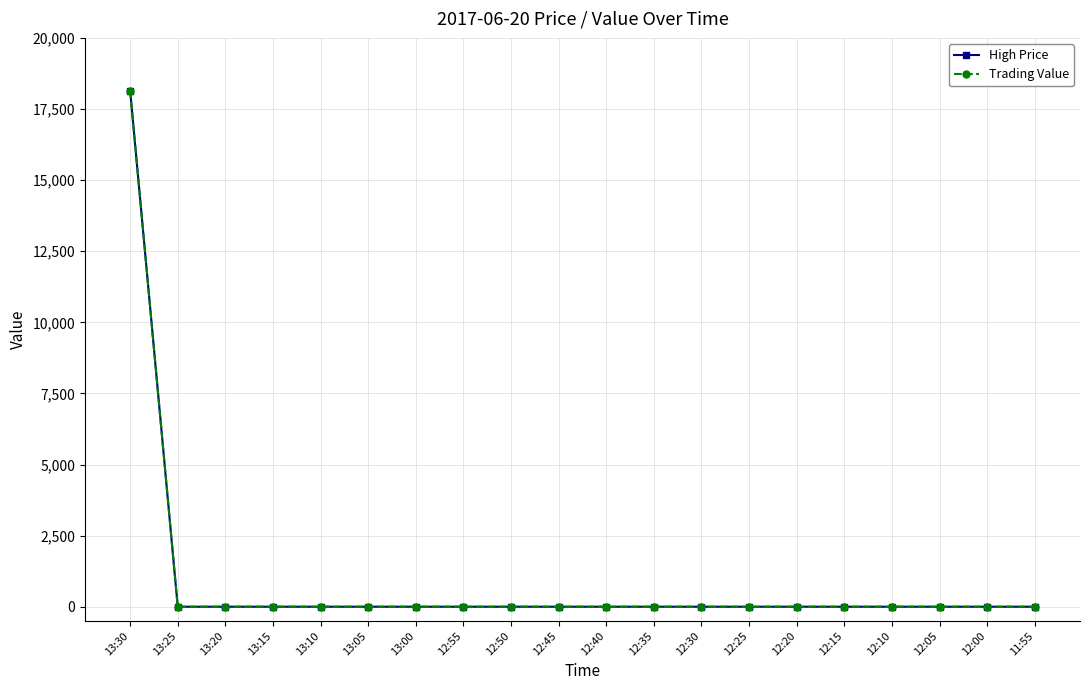

At which category is the sum across all series the highest?

13:30